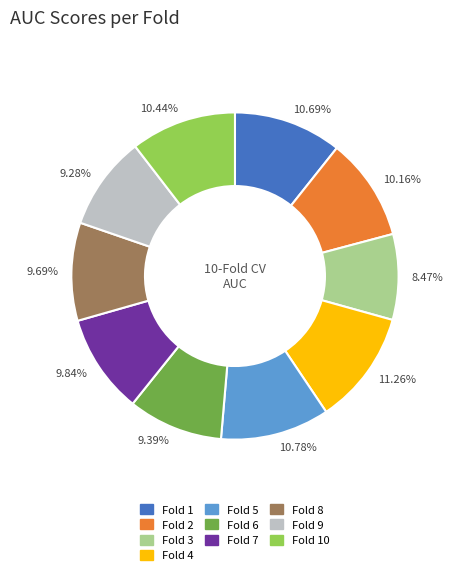

Between Fold 2 and Fold 9, which is larger?

Fold 2